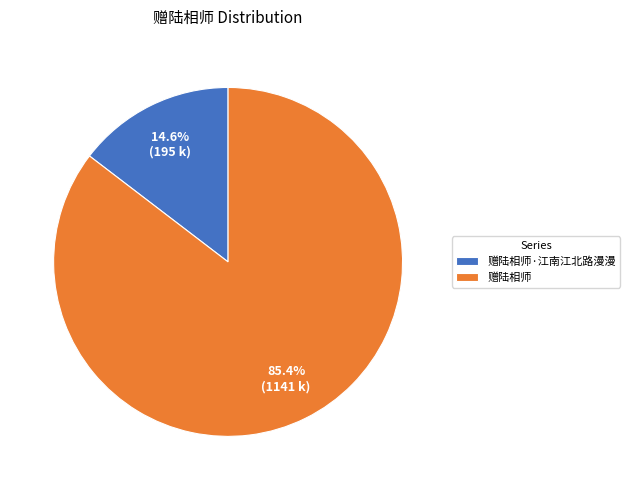

Which category accounts for the majority?

赠陆相师